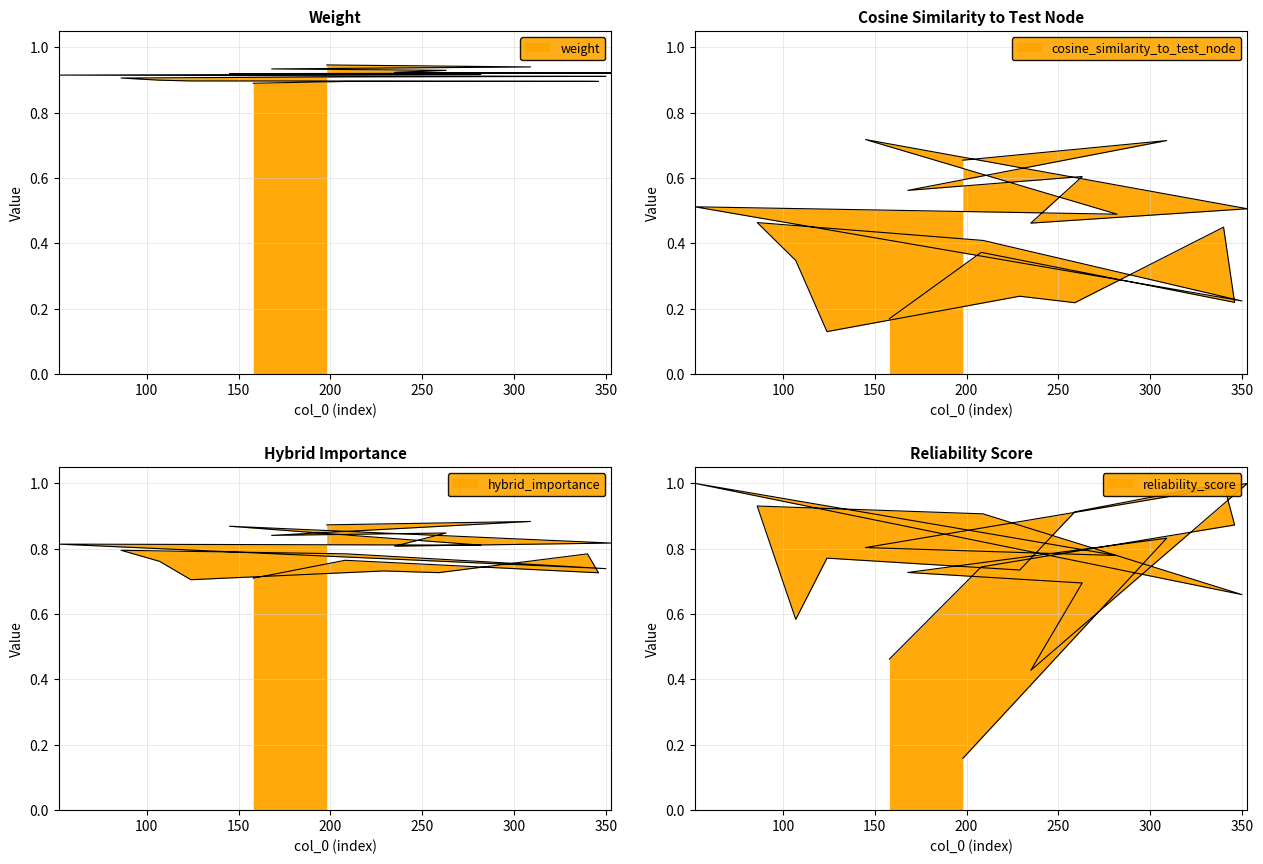

Which series changed the most between 168 and 208?

cosine_similarity_to_test_node